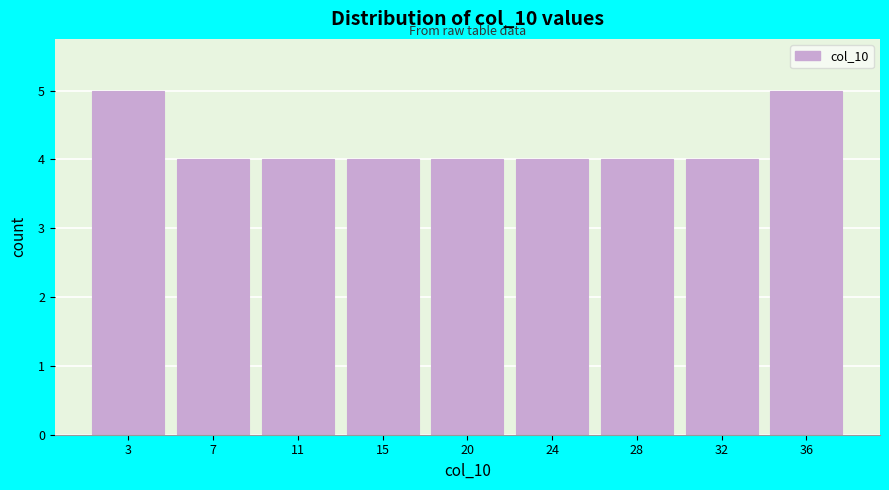

Reading left to right, list all the values displayed in this chart.

5	4	4	4	4	4	4	4	5